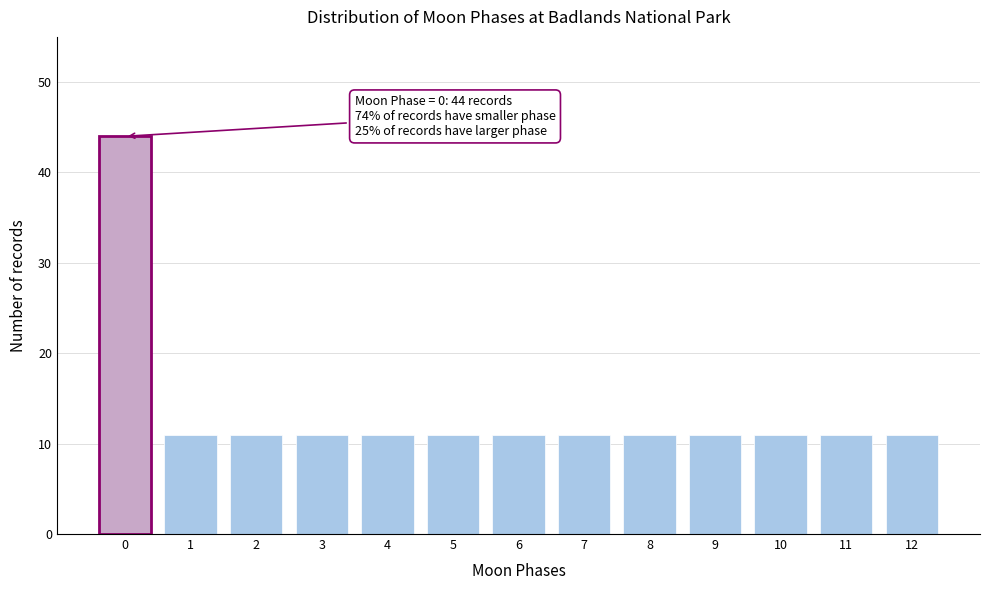

Reading right to left, what are all the values shown in this chart?

11	11	11	11	11	11	11	11	11	11	11	11	44